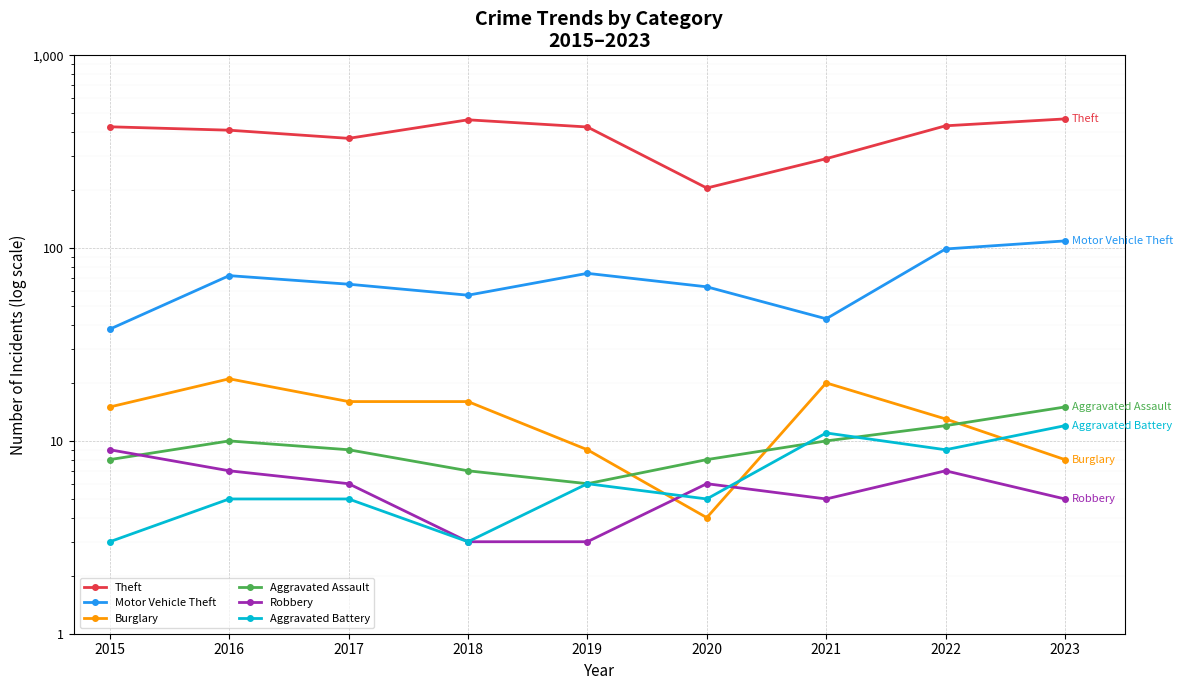

Rank the series at 2016 from lowest to highest value.

Aggravated Battery, Robbery, Aggravated Assault, Burglary, Motor Vehicle Theft, Theft